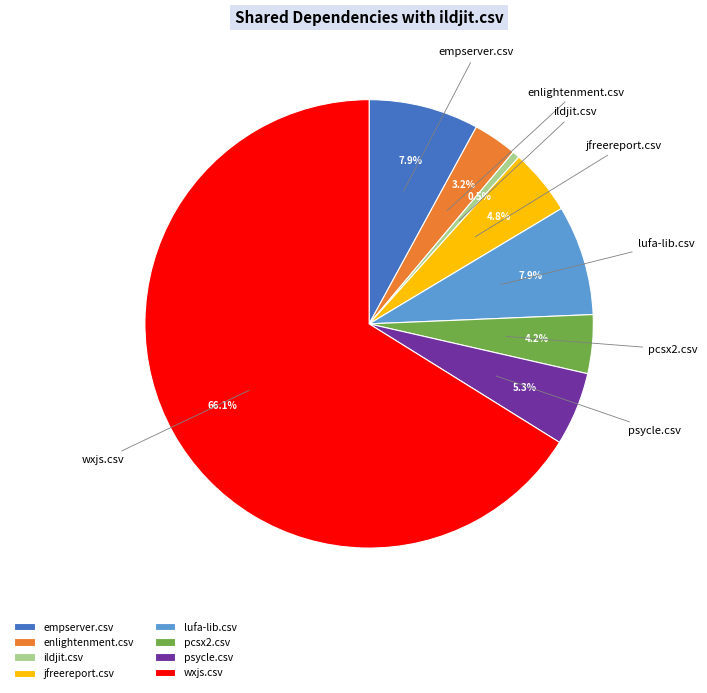

Is the sum of wxjs.csv and lufa-lib.csv greater than half?

Yes